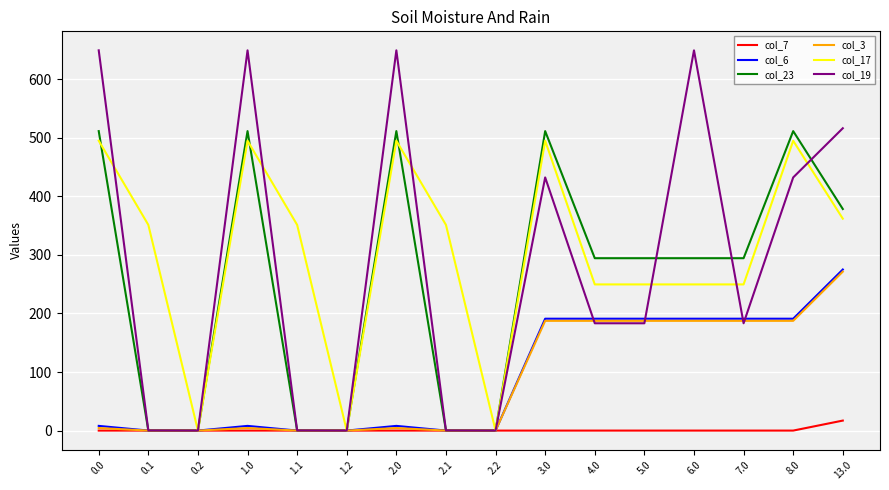

Between 2.2 and 4.0, which series saw the biggest shift?

col_23